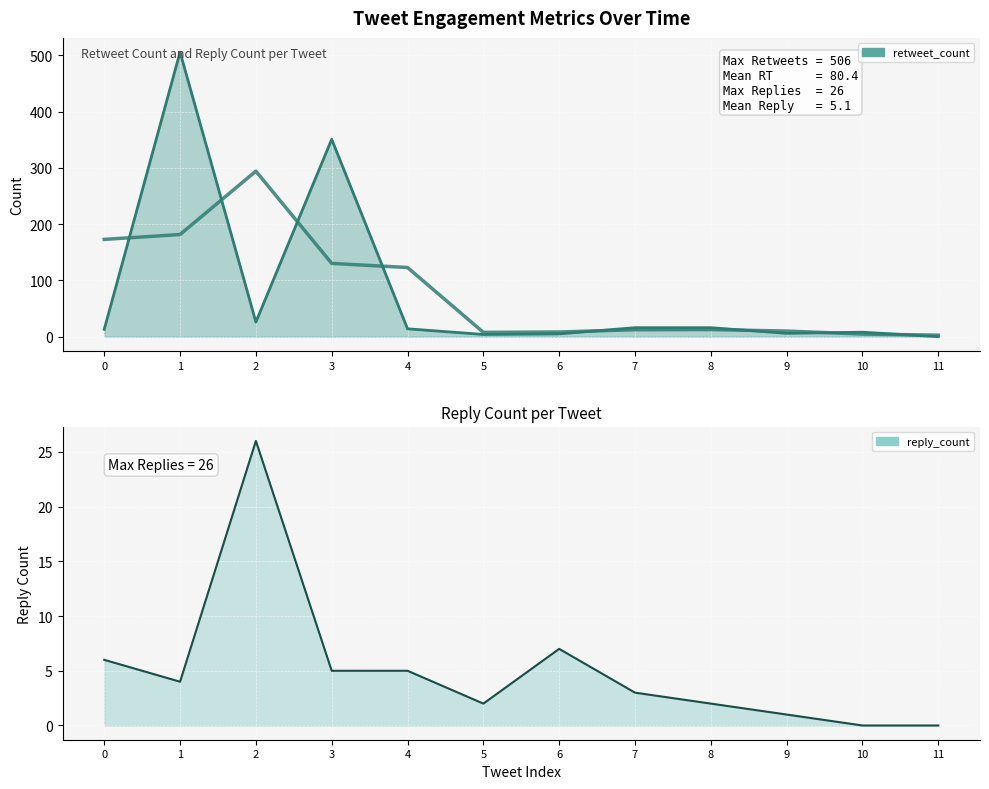

How many lines are shown in the chart?

2